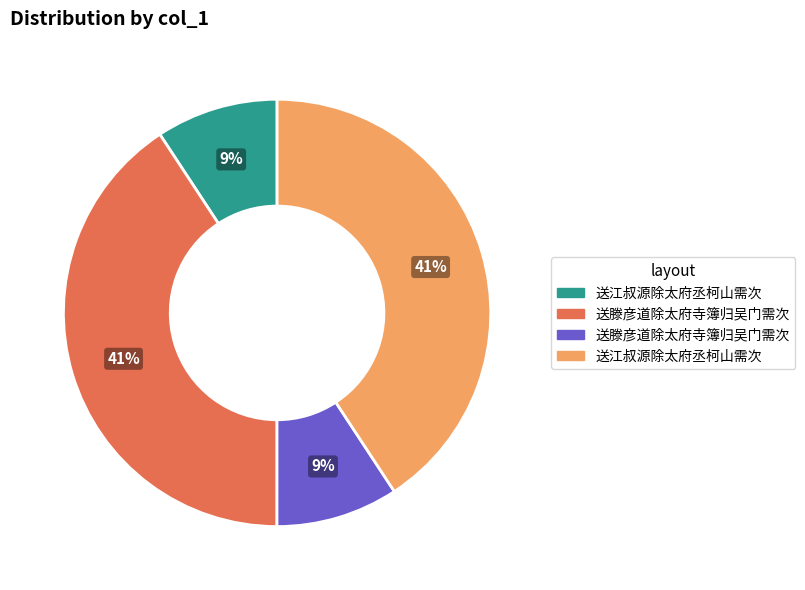

Is there a majority slice in this chart?

No